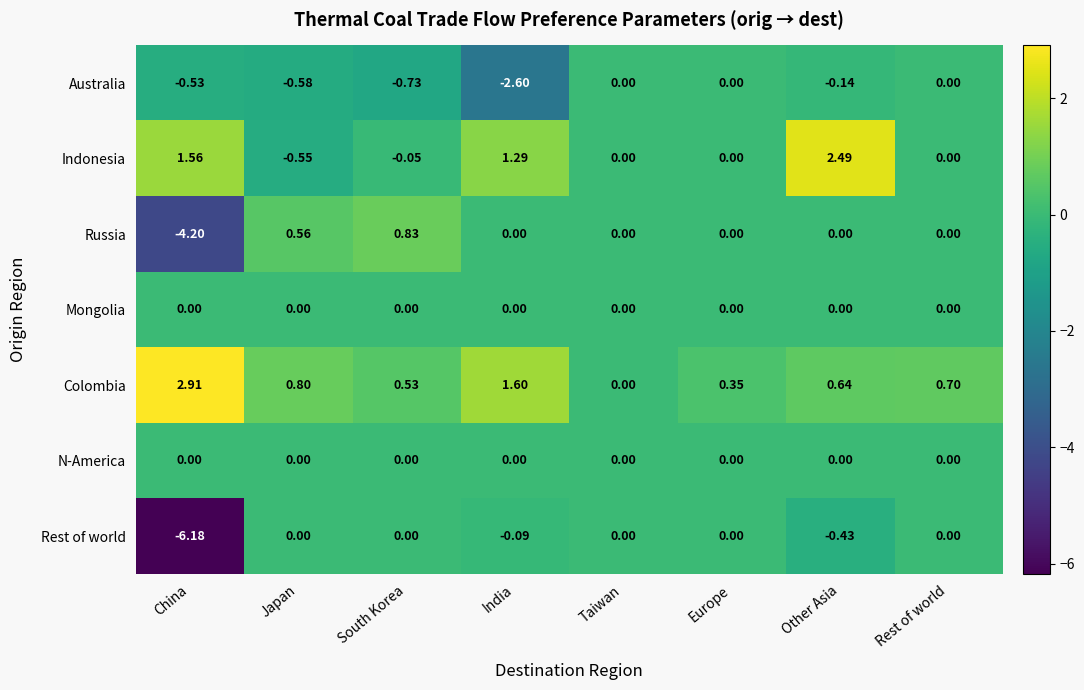

At which label does Indonesia reach its peak?

Other Asia